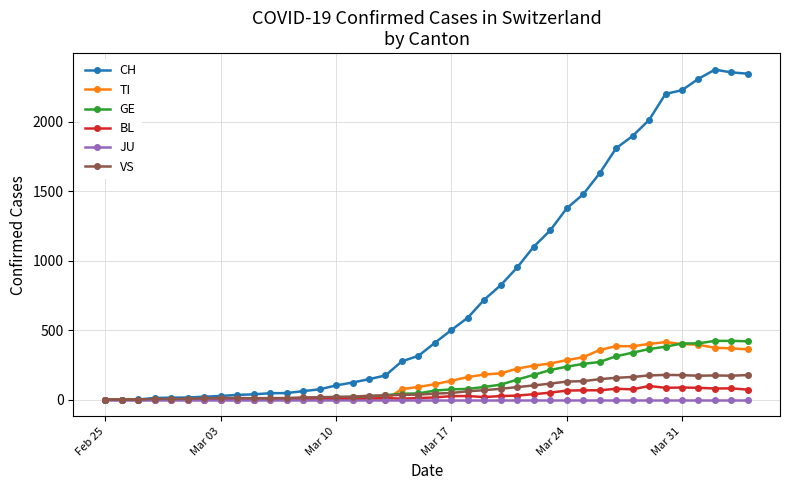

How many series are shown in this chart?

6